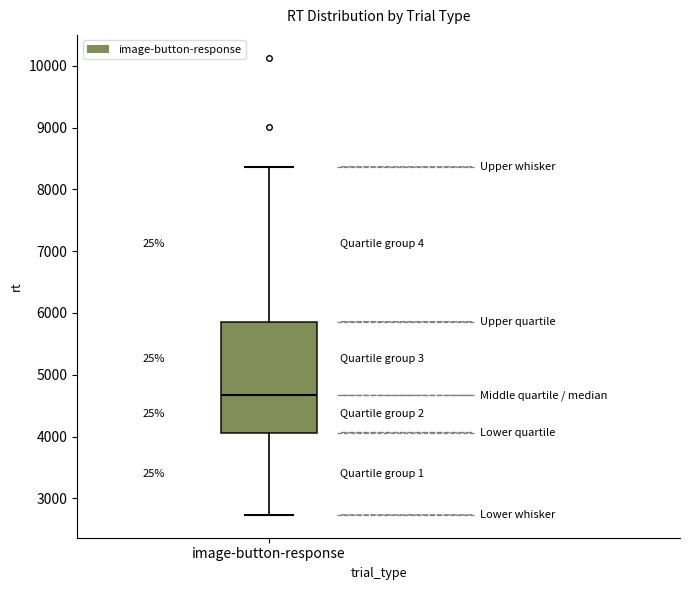

Read this box plot against the y-axis: the position of the median line, the range covered by the box, and the ends of both whiskers. The values are not printed on the chart, so give them approximately, as read against the axis.

median 4700, box 4100 to 5900, whiskers 2700 to 8400